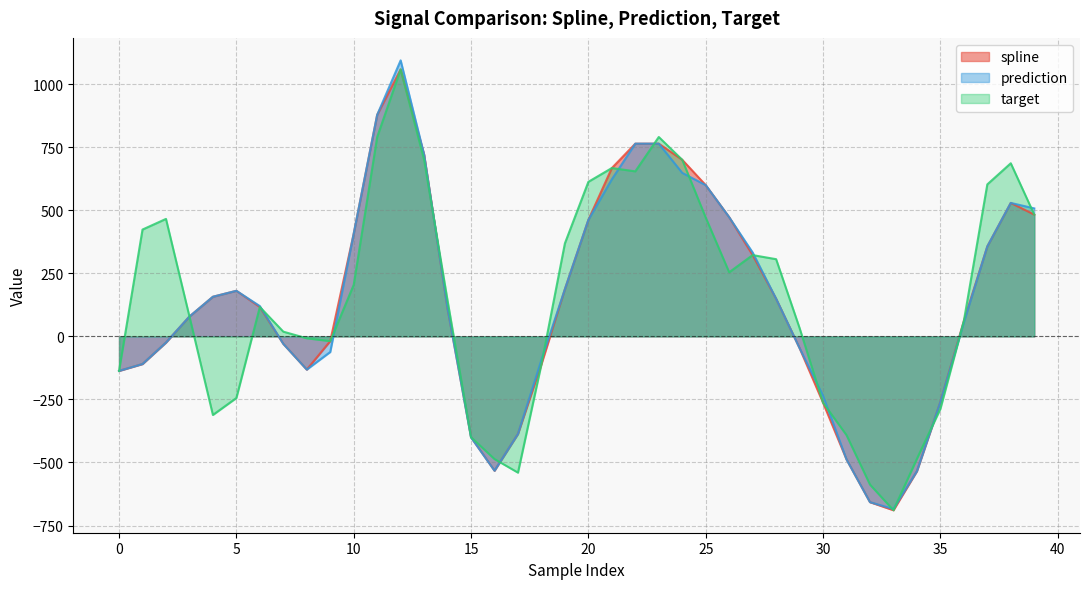

What is the value of the prediction point at the 11th from the left?

407.3